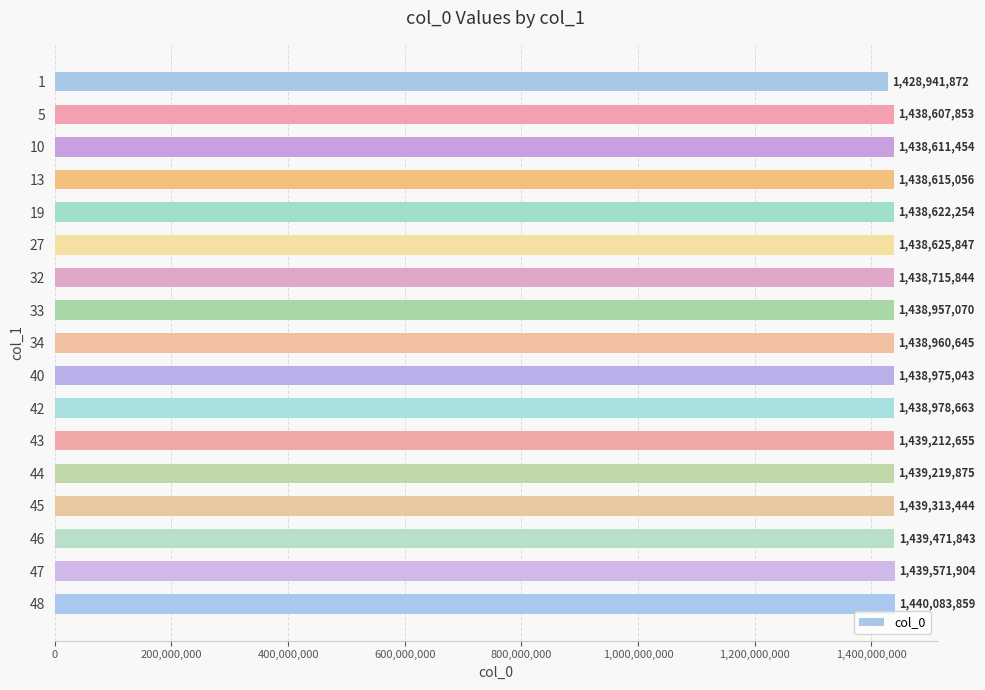

Reading top to bottom, extract all data points from this chart.

1=1428941872	5=1438607853	10=1438611454	13=1438615056	19=1438622254	27=1438625847	32=1438715844	33=1438957070	34=1438960645	40=1438975043	42=1438978663	43=1439212655	44=1439219875	45=1439313444	46=1439471843	47=1439571904	48=1440083859